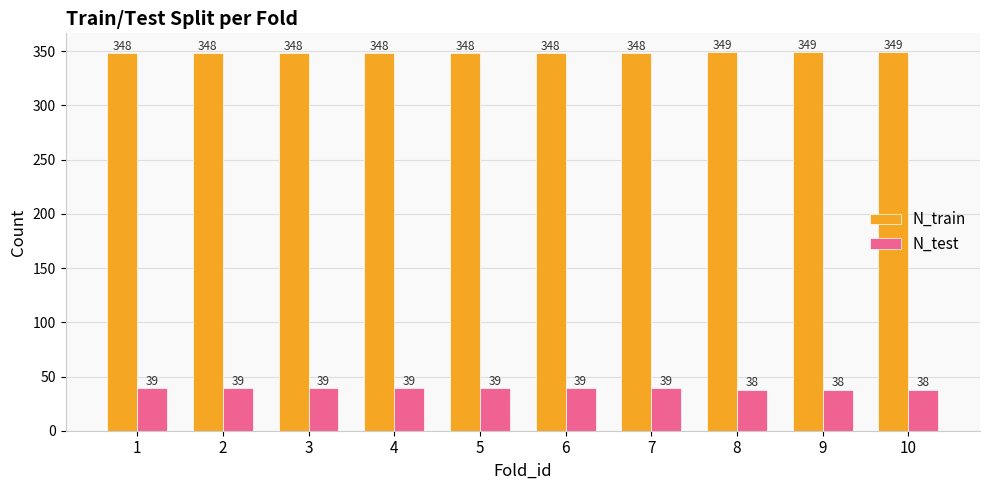

Is the value of N_test at 1 greater than the value of N_train at 7?

No